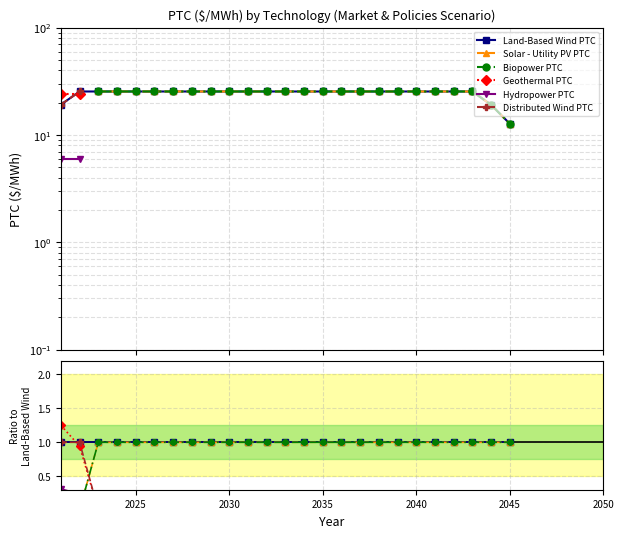

True or false: Geothermal PTC has more than 2 interior local peaks.

False